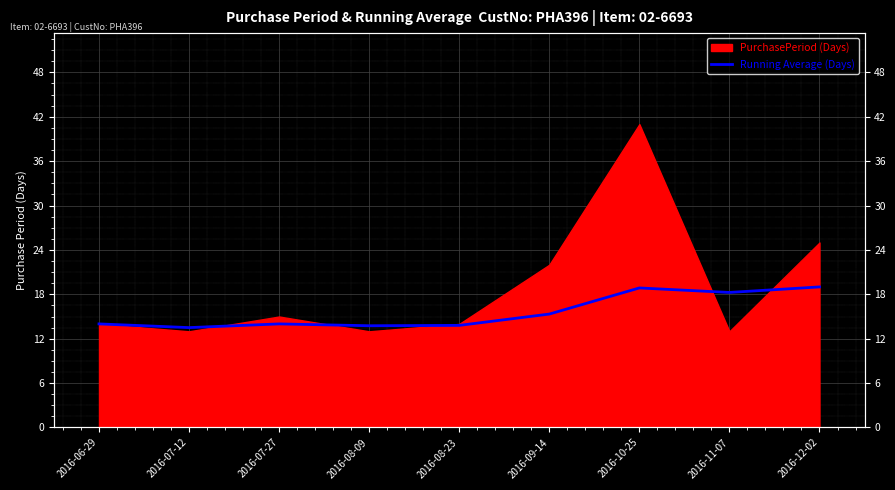

What is the label of the 8th point from the right?

2016-07-12